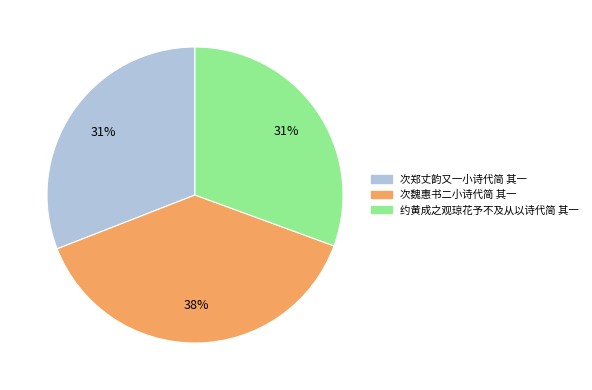

Does any single category account for the majority?

No